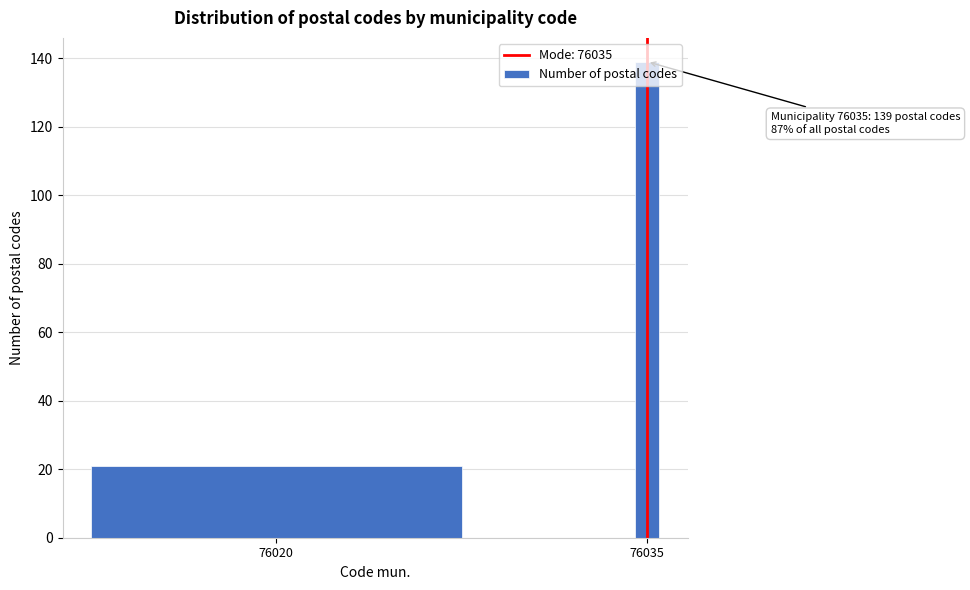

What is the sum of the values at 76035 and 76020?

160